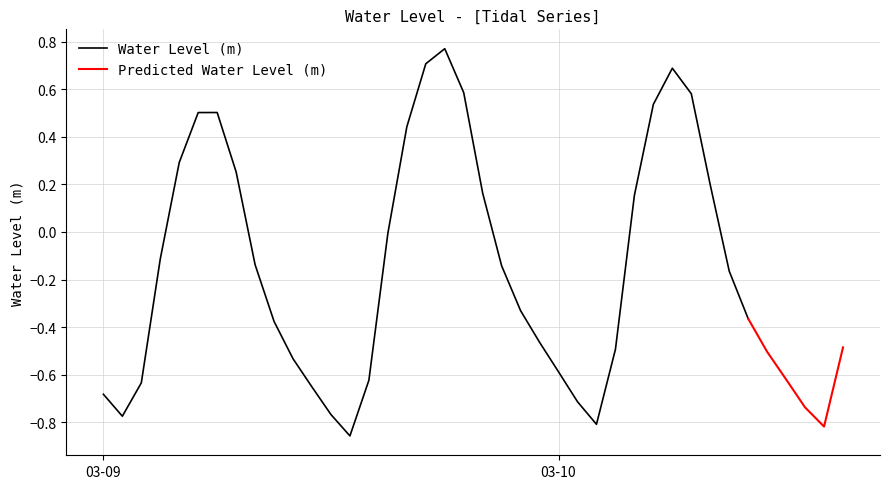

How many values are above zero?

14